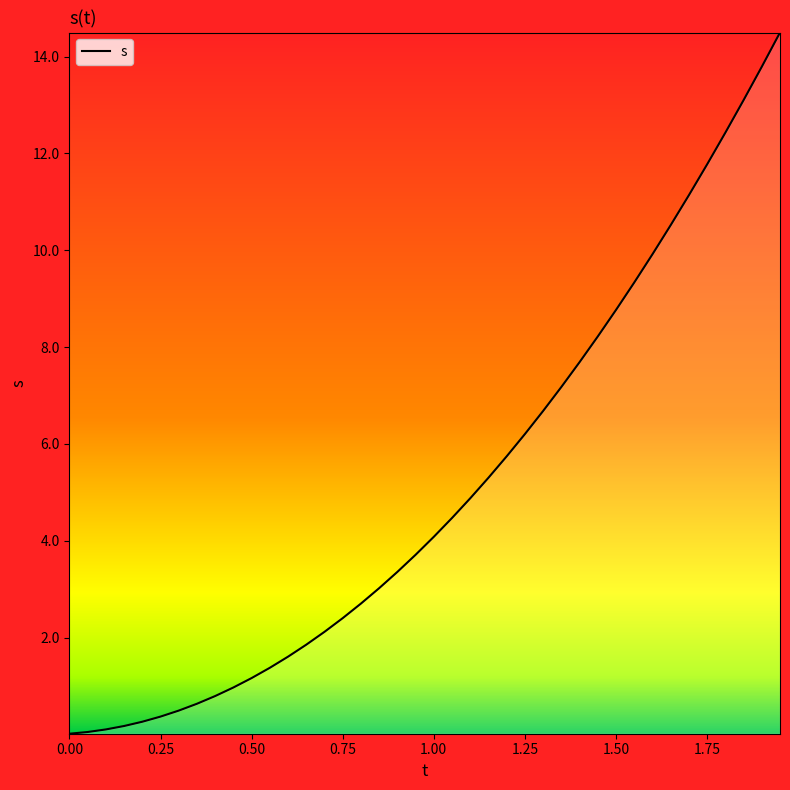

How many lines are shown in the chart?

1